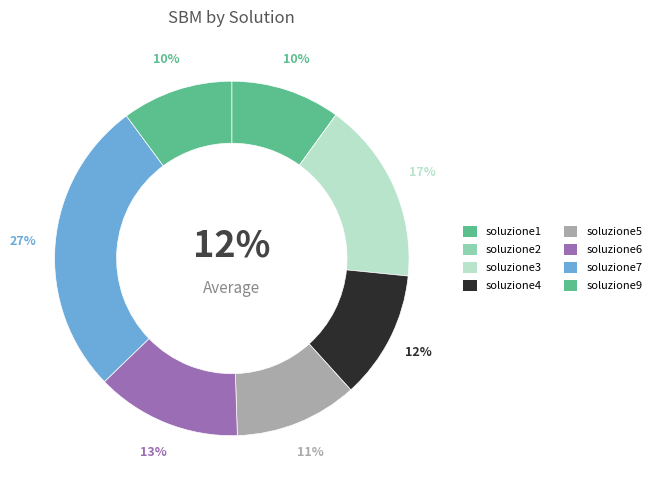

How much of the chart is everything except soluzione6?

86.7%